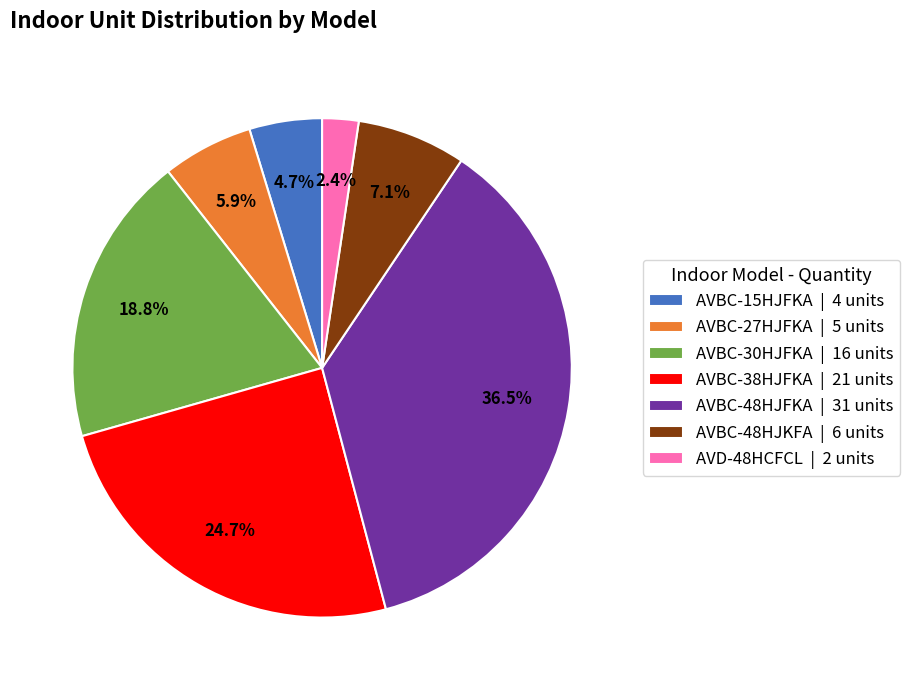

Between AVBC-38HJFKA | 21 units and AVBC-30HJFKA | 16 units, which is larger?

AVBC-38HJFKA | 21 units